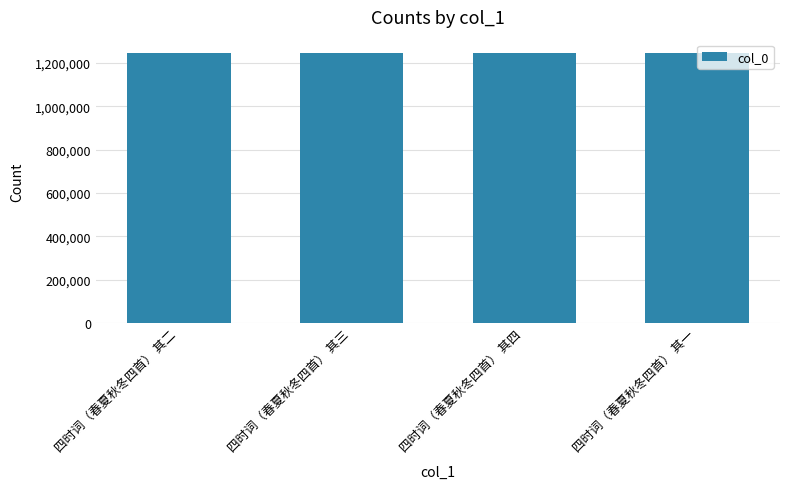

What is the difference between the maximum and minimum values?

3